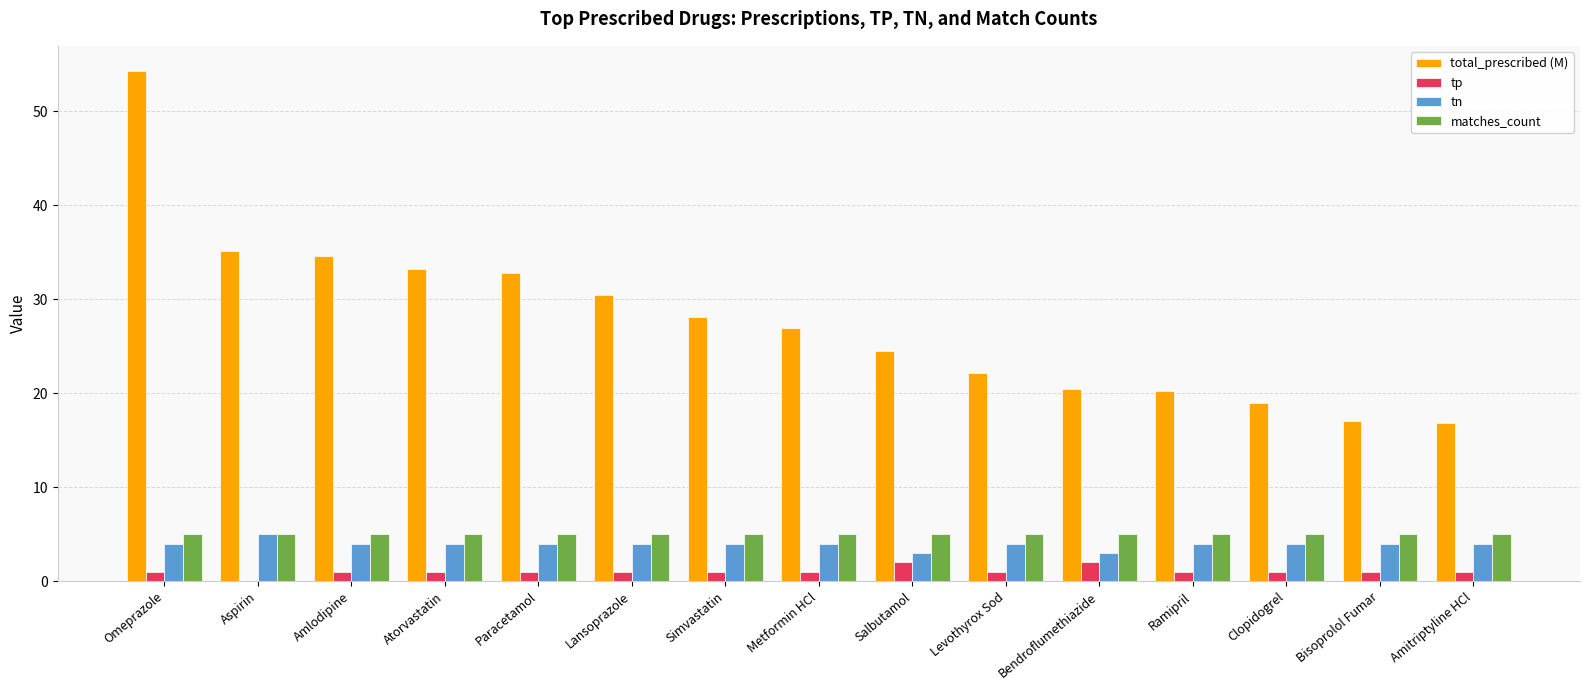

How many groups of bars are there?

15